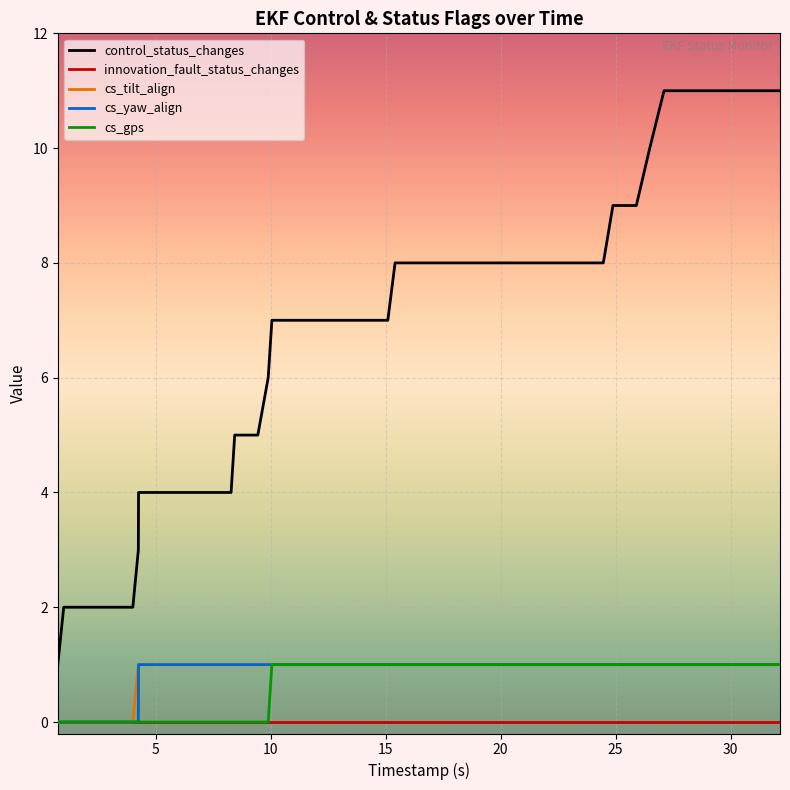

What is the sum of all cs_gps values?

25